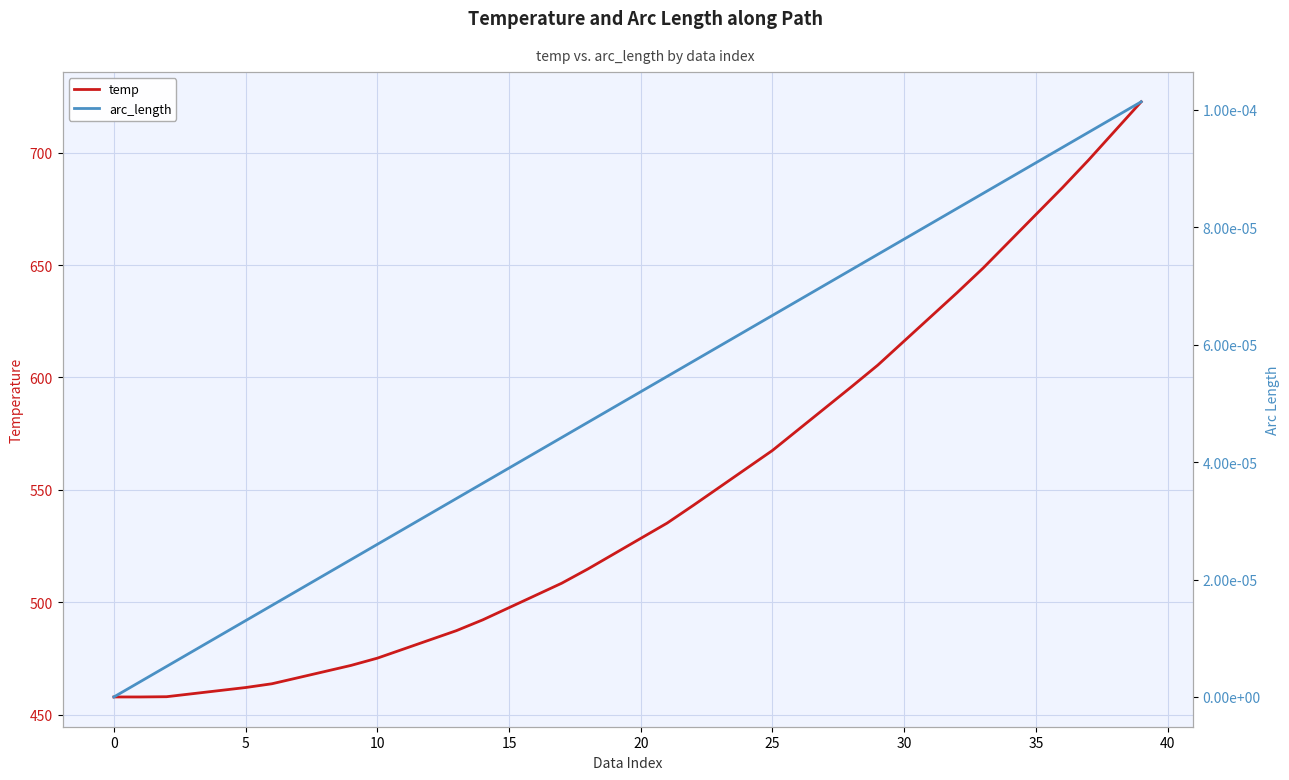

True or false: temp has a value of 1176.4 at 37.

False